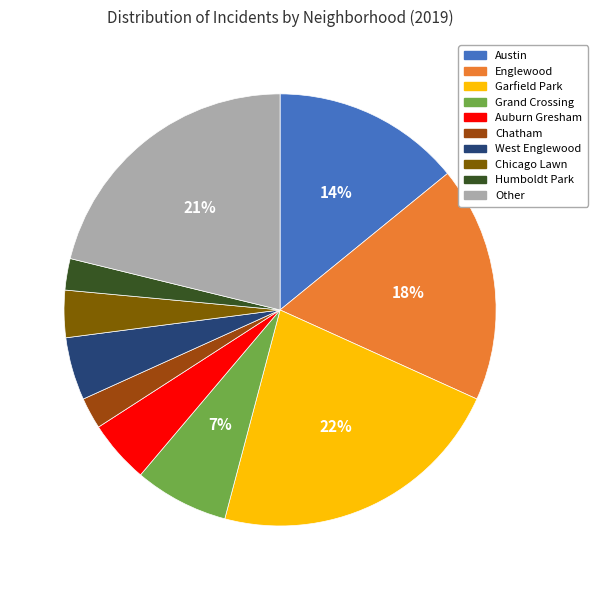

Does Englewood account for over 50% of the chart?

No